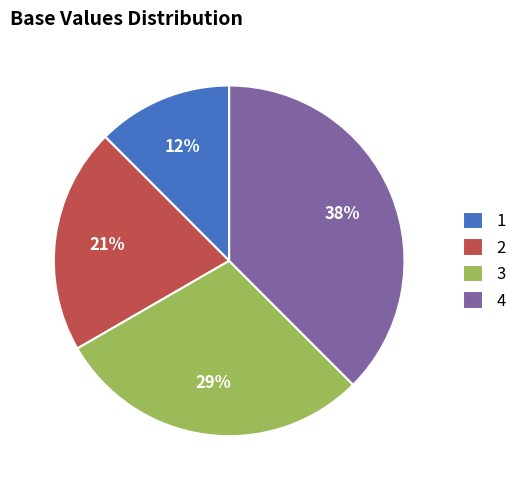

Count the number of slices in the pie.

4